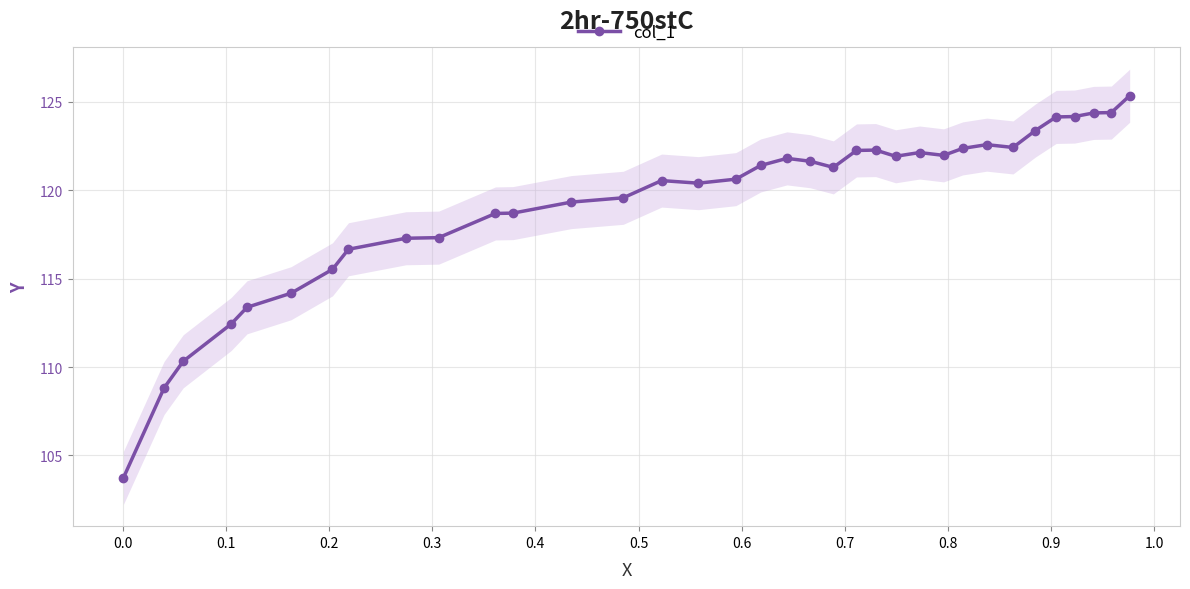

True or false: col_1 has more than 0 points higher than both neighbors.

True